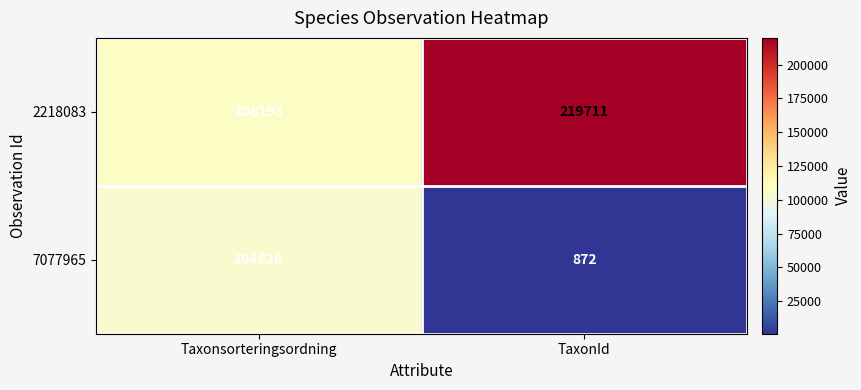

What is the average value of the 7077965 series?

52749